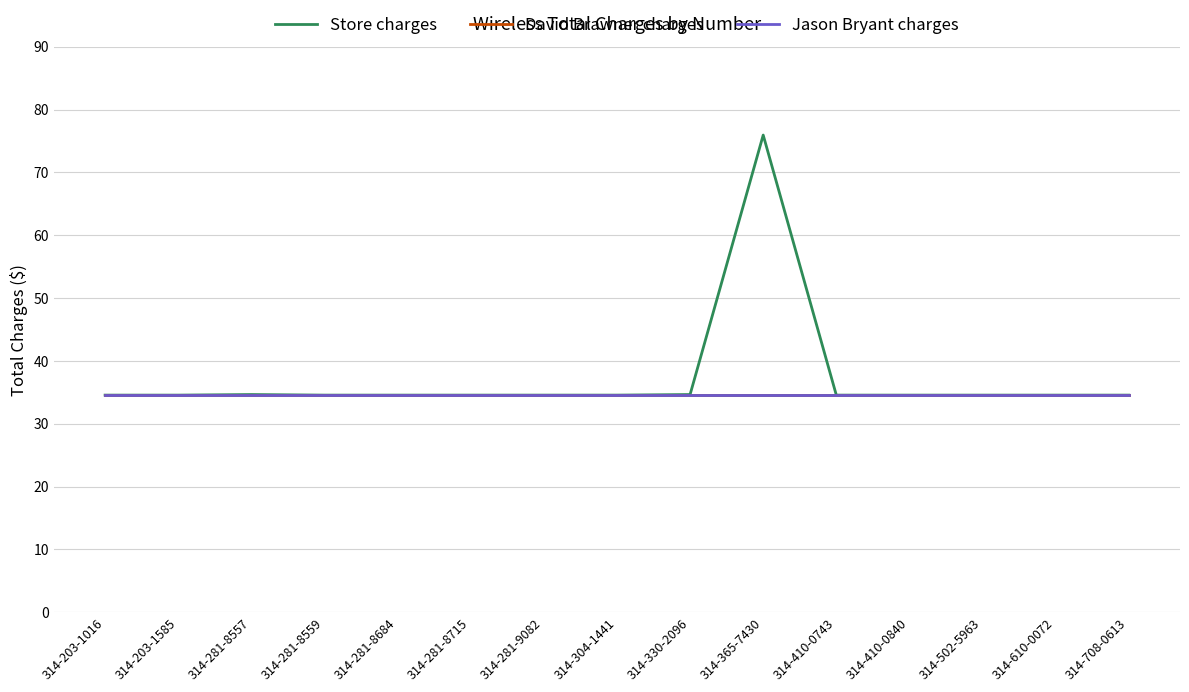

What is the difference between the second highest and minimum values in the Store charges series?

0.1